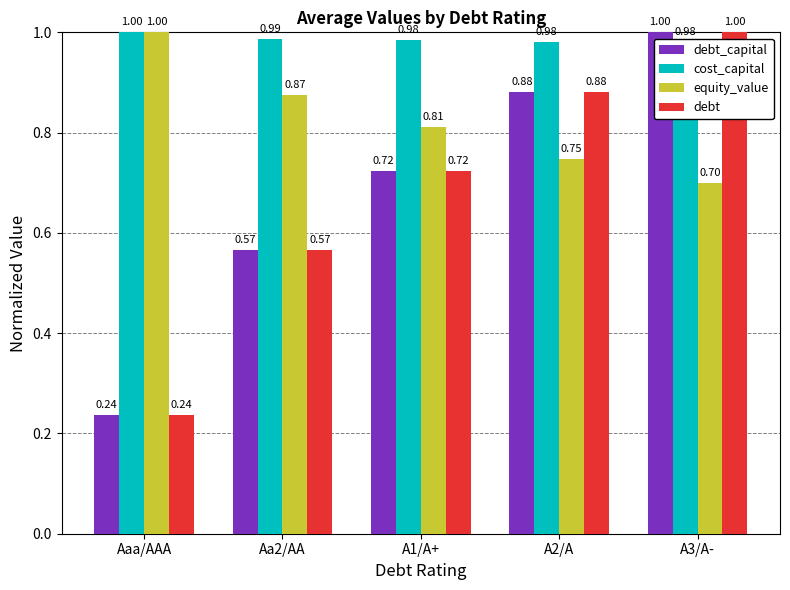

What is the difference between the maximum and minimum values in the debt_capital series?

0.8